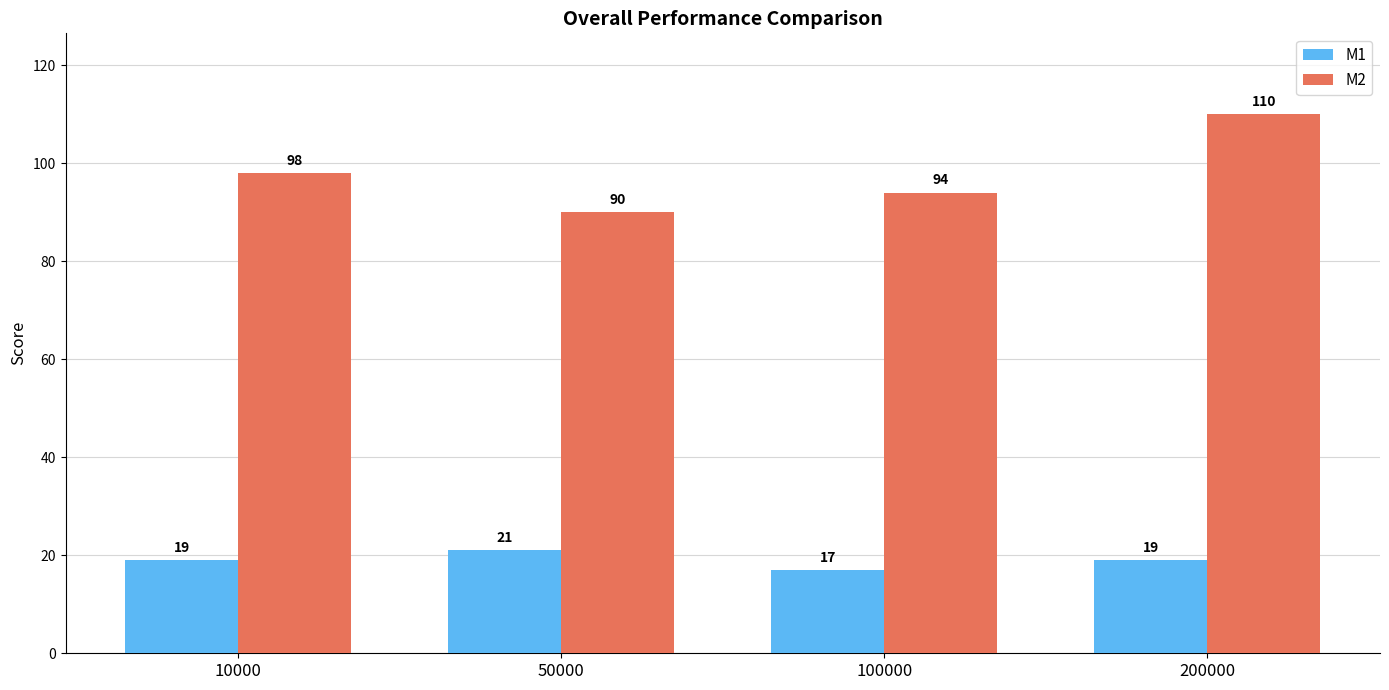

Rank the series at 10000 from lowest to highest value.

M1, M2